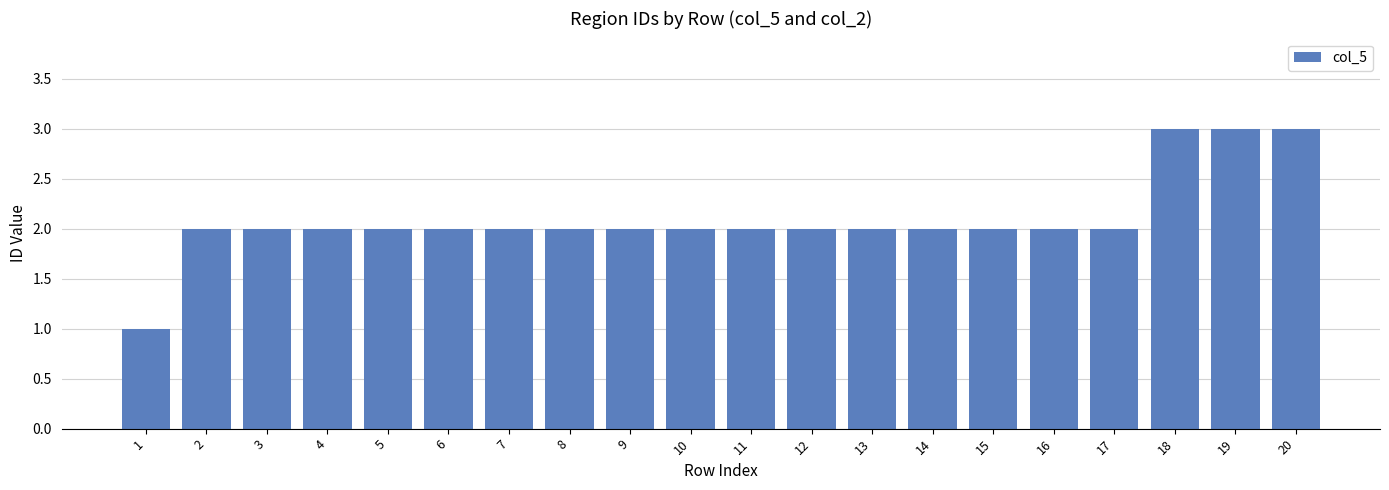

How many series are shown in this chart?

1